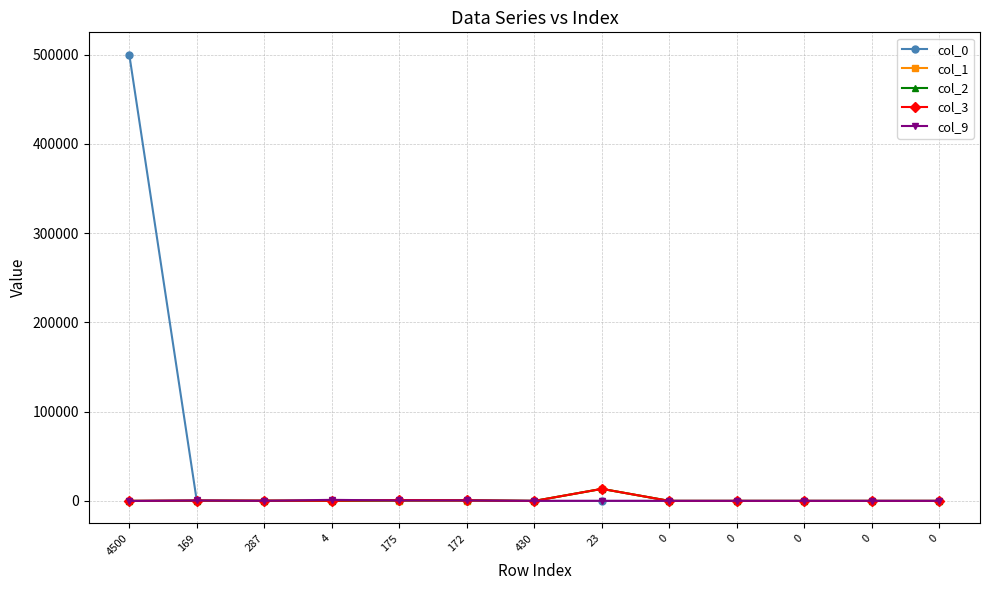

What are all the series names shown in the legend?

col_0, col_1, col_2, col_3, col_9